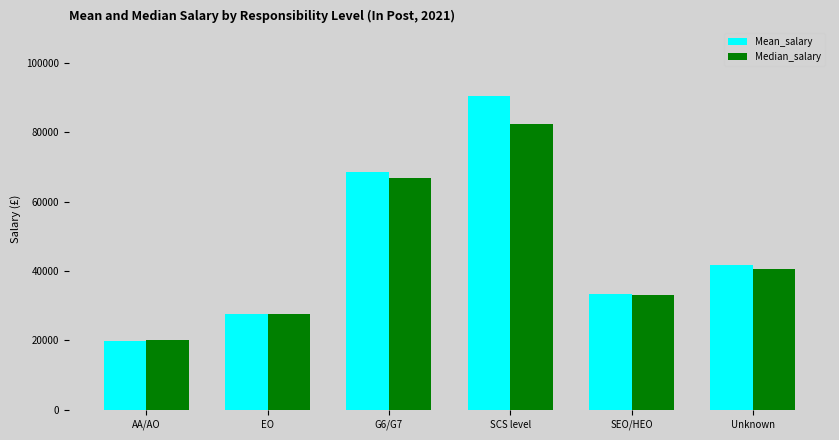

How many distinct data groups are displayed?

2